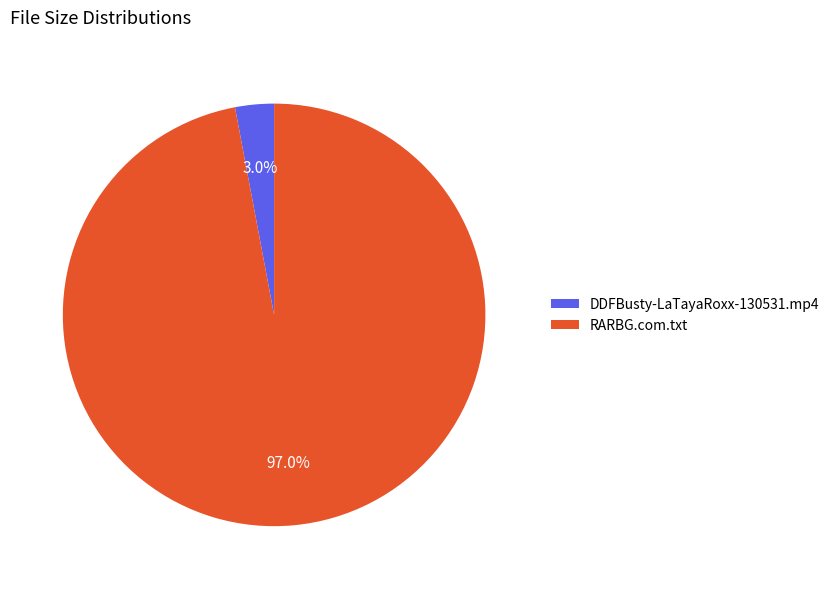

The DDFBusty-LaTayaRoxx-130531.mp4 slice represents 14% of the pie. True or false?

False